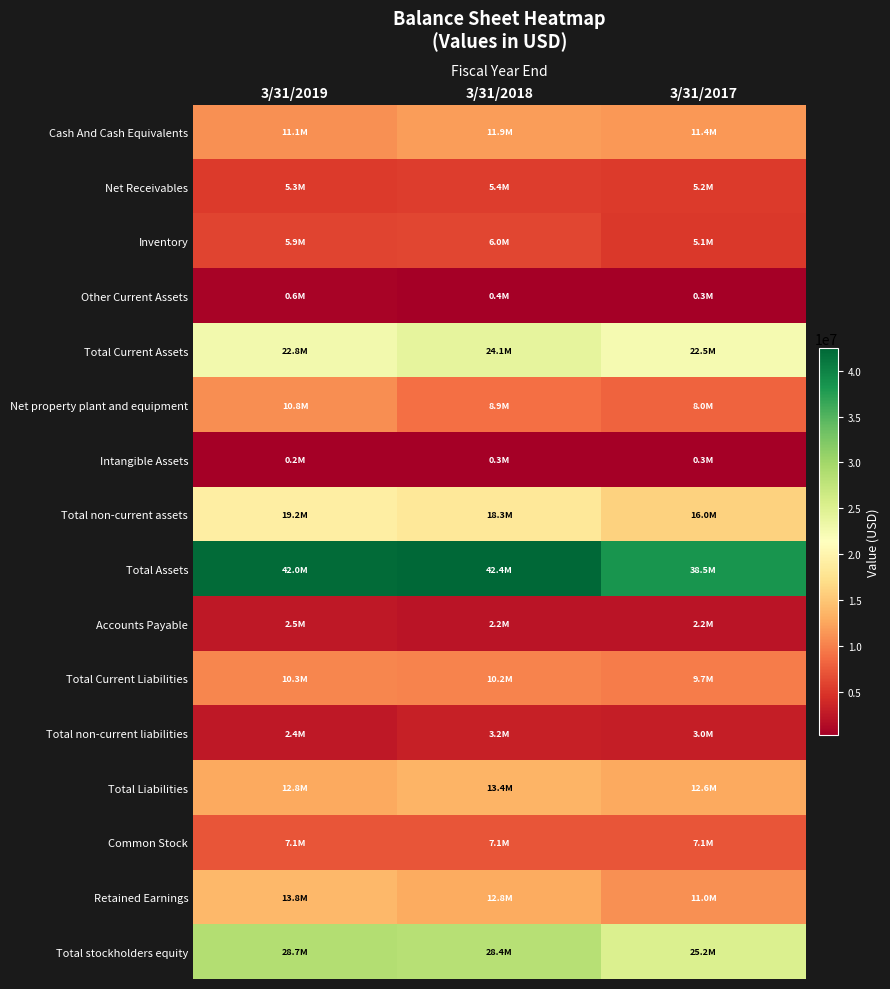

Rank the series by their maximum value, from highest to lowest.

Total Assets, Total stockholders equity, Total Current Assets, Total non-current assets, Retained Earnings, Total Liabilities, Cash And Cash Equivalents, Net property plant and equipment, Total Current Liabilities, Common Stock, Inventory, Net Receivables, Total non-current liabilities, Accounts Payable, Other Current Assets, Intangible Assets